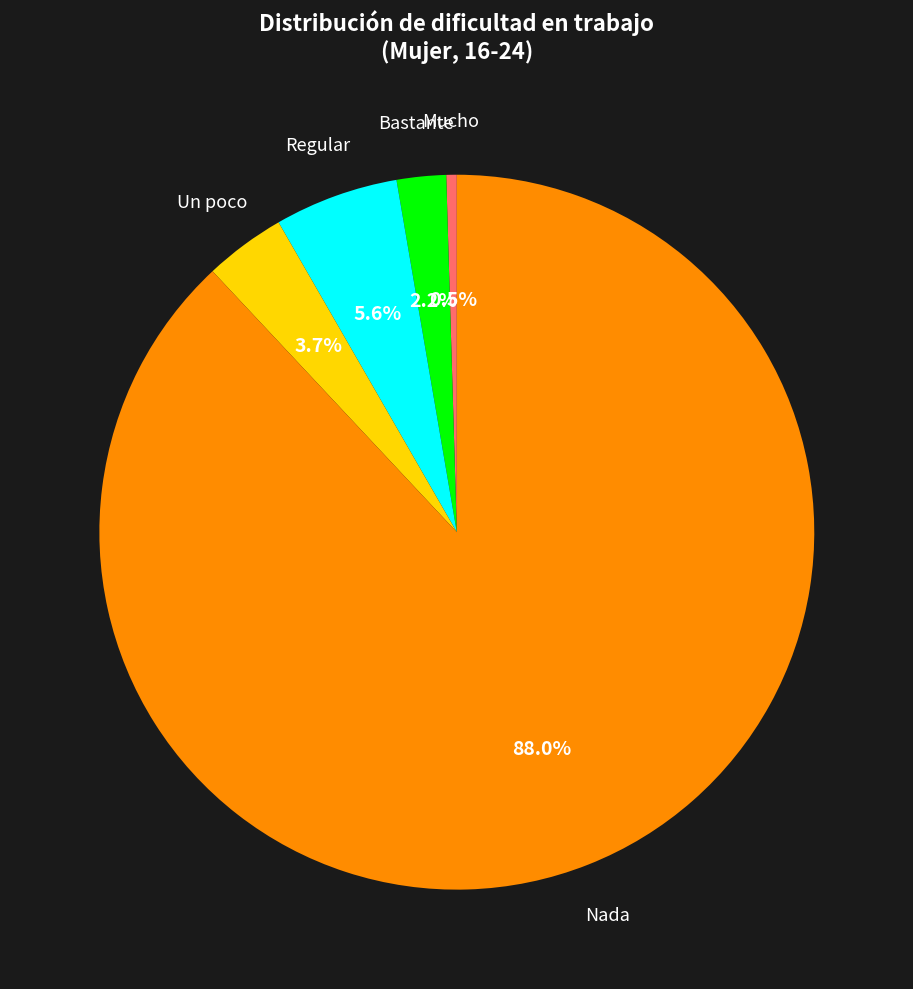

Which slice represents more than half of the pie?

Nada